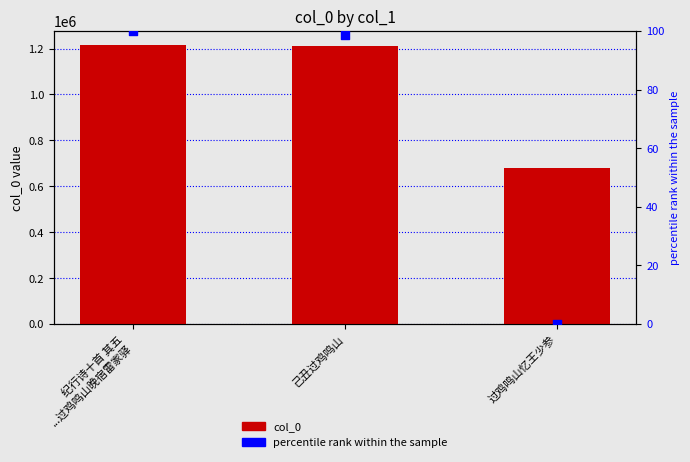

Which series has the widest spread of Y values?

col_0